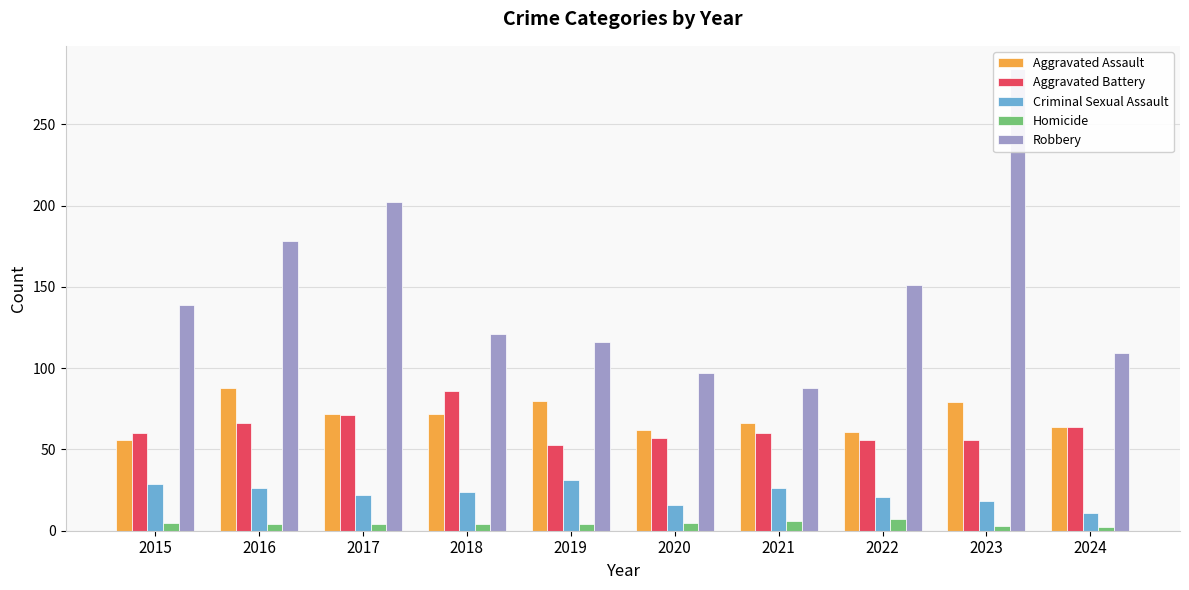

Count the Criminal Sexual Assault values in the range 18 to 26.

6